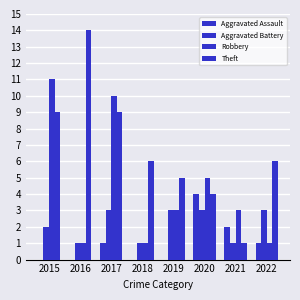

Rank the series by their maximum value, from highest to lowest.

Theft, Robbery, Aggravated Assault, Aggravated Battery